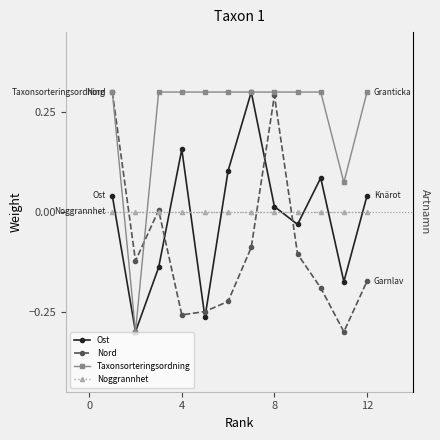

How many data points does each series have?

12